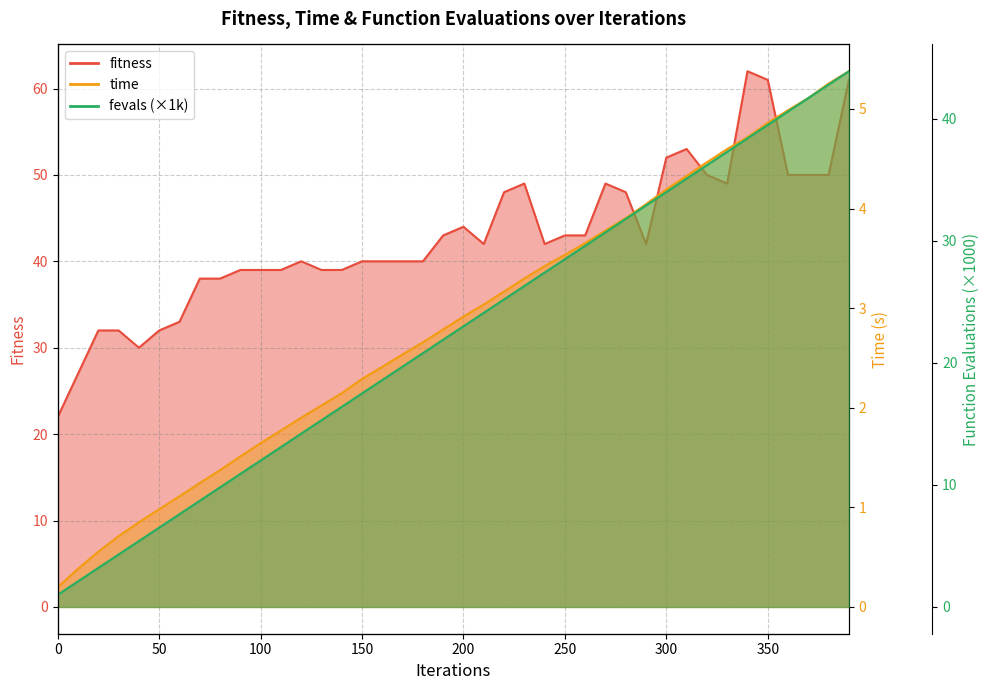

What is the value of the fevals point at the 15th from the left?

16.4